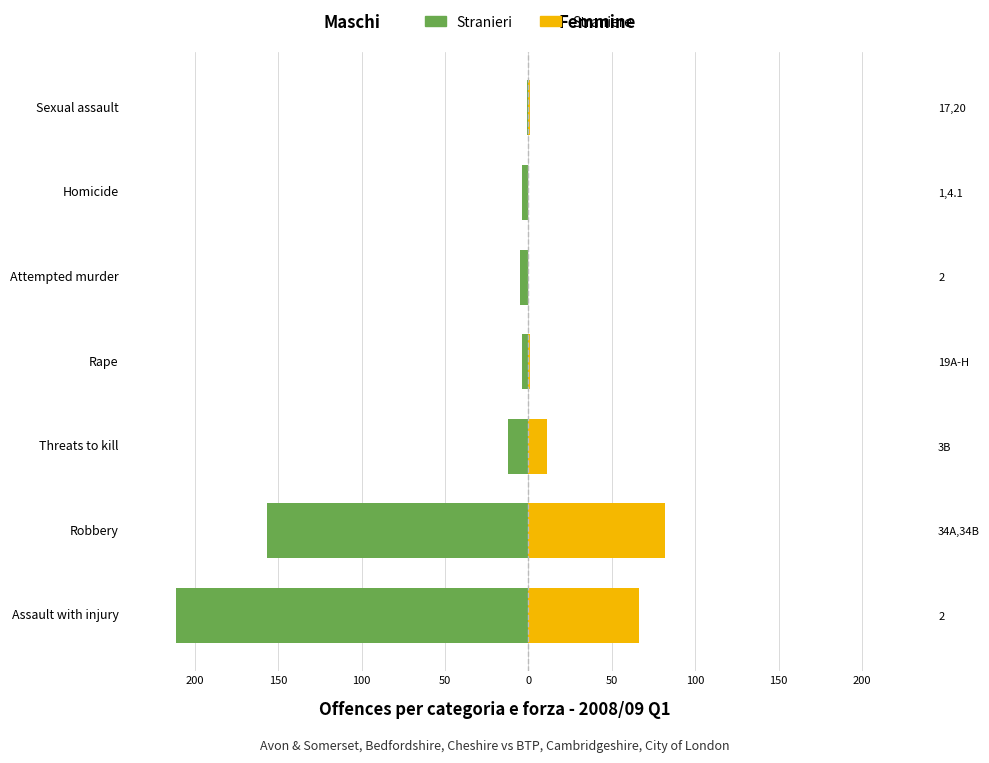

Which series changed the most between Threats to kill and Attempted murder?

Straniere